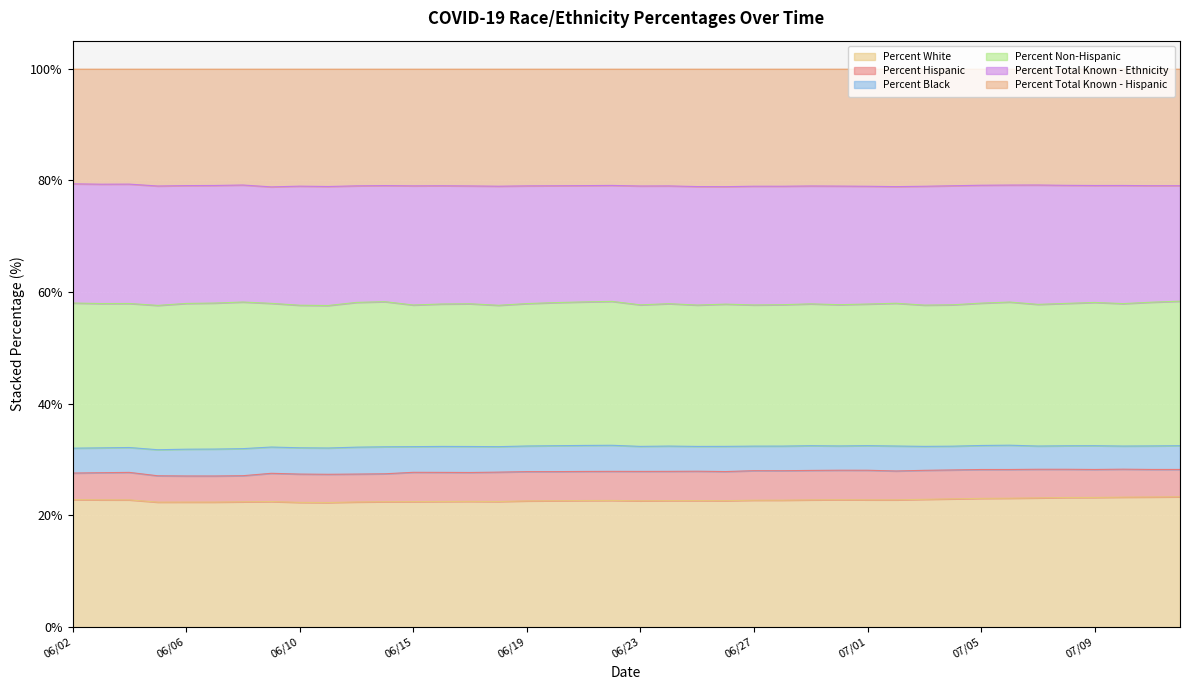

List the labels in order of Percent Black value, largest first.

06/08, 06/07, 06/14, 06/13, 06/06, 06/11, 06/10, 06/09, 06/05, 06/17, 06/16, 06/22, 06/21, 06/20, 06/15, 06/19, 06/18, 06/24, 06/26, 06/23, 07/02, 06/25, 06/04, 06/02, 06/03, 06/29, 06/28, 06/27, 07/01, 06/30, 07/06, 07/03, 07/05, 07/04, 07/09, 07/12, 07/08, 07/11, 07/07, 07/10